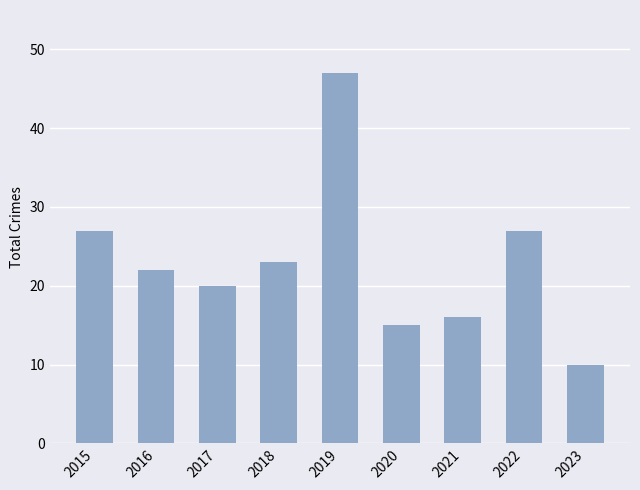

The chart shows a value of 15 at 2015. True or false?

False